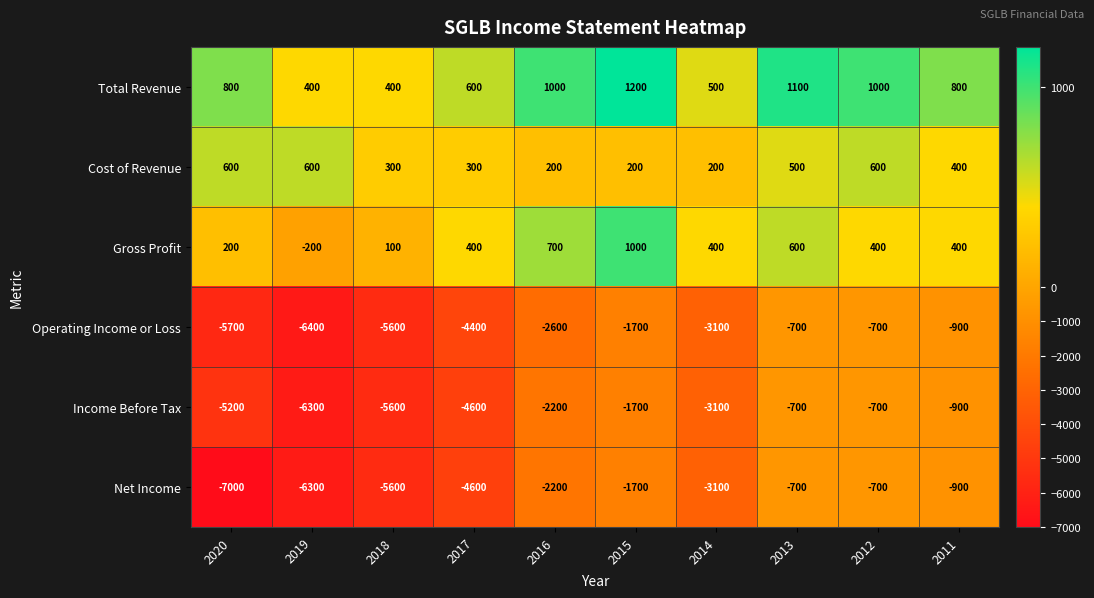

True or false: Operating Income or Loss has a value of -700 at 2013.

True